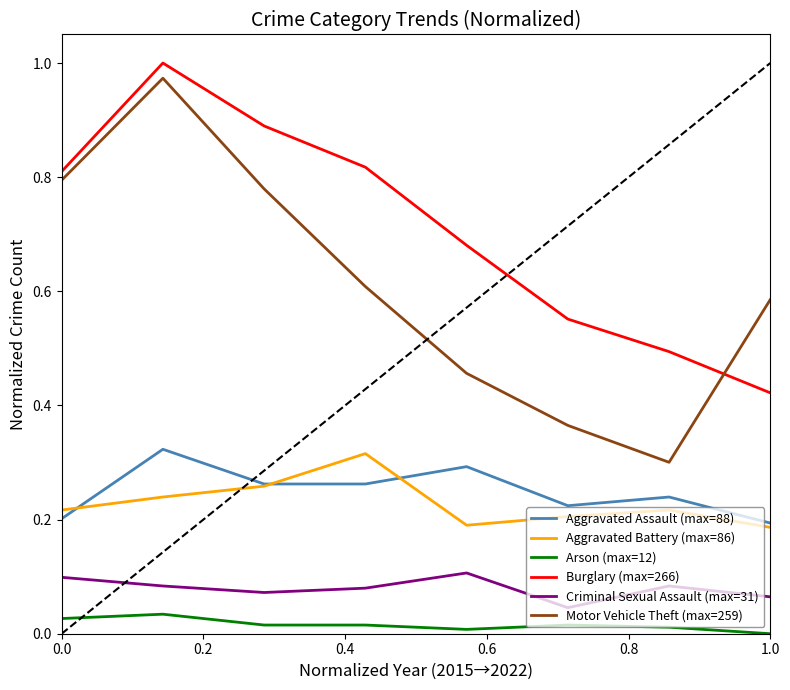

True or false: Aggravated Battery (max=86) and Criminal Sexual Assault (max=31) cross at least once.

False